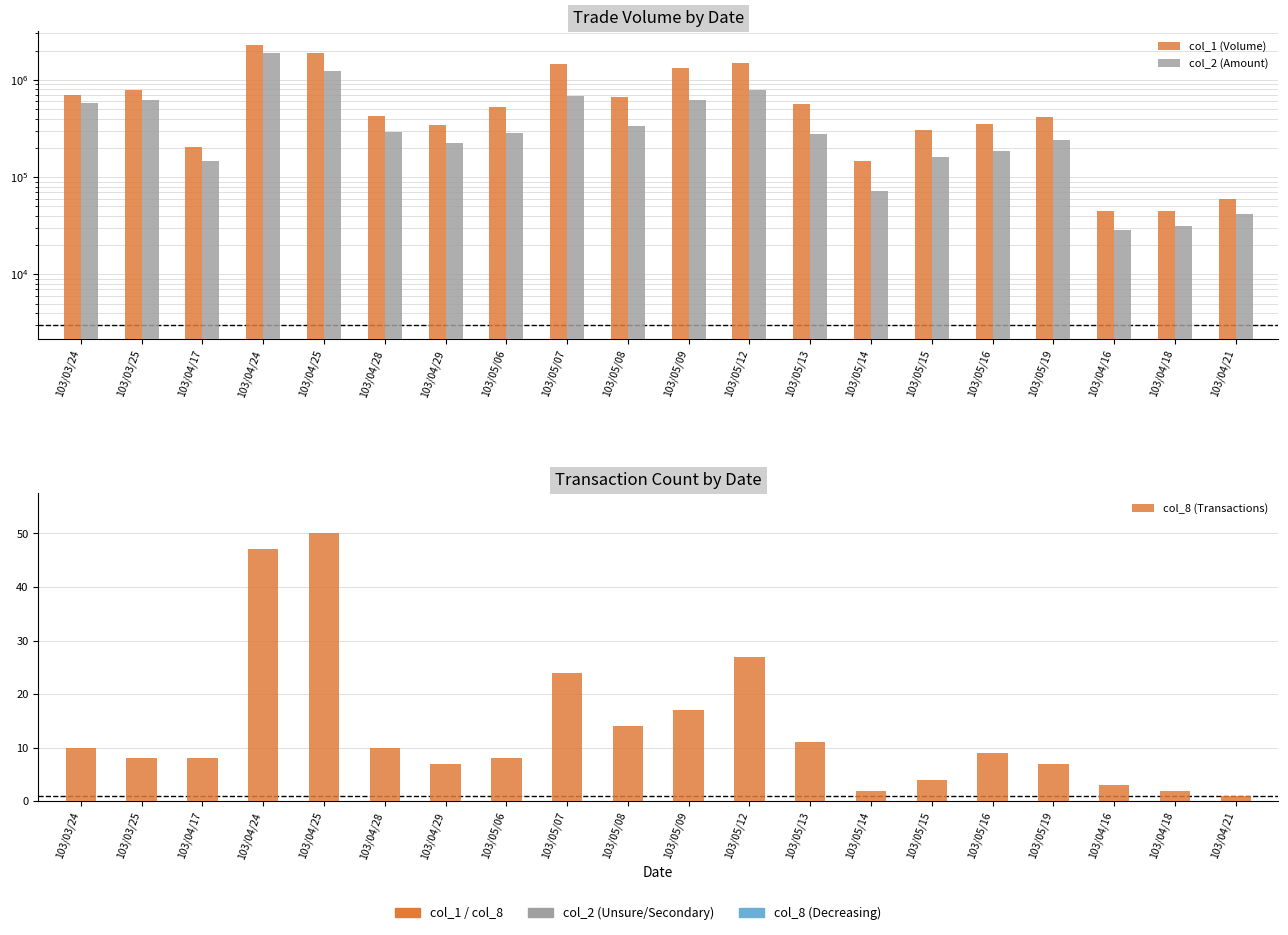

The value of col_2 (Amount) at 103/03/25 is 392319. True or false?

False